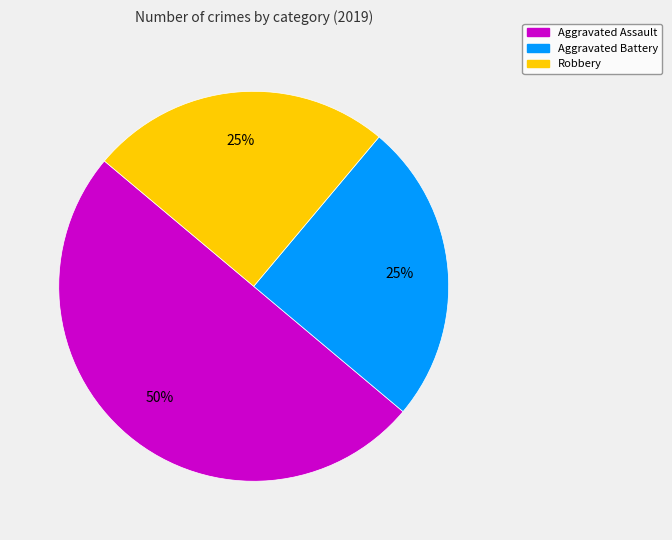

What is the largest slice in the pie chart?

Aggravated Assault